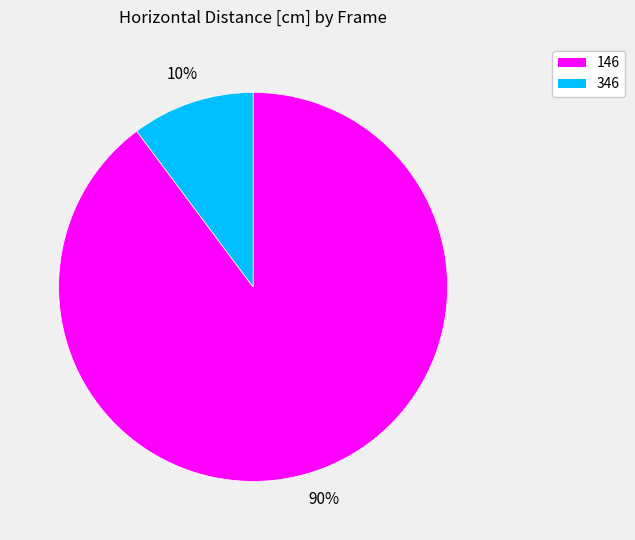

To the nearest percent, what portion does 146 represent?

90%